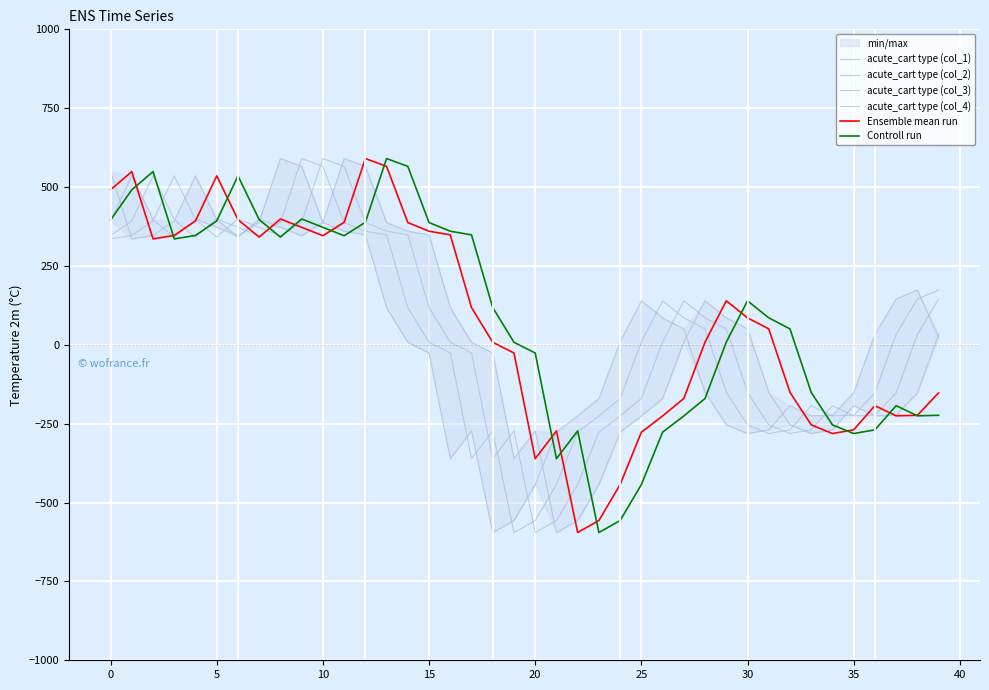

Which series has the largest total across all categories?

Controll run